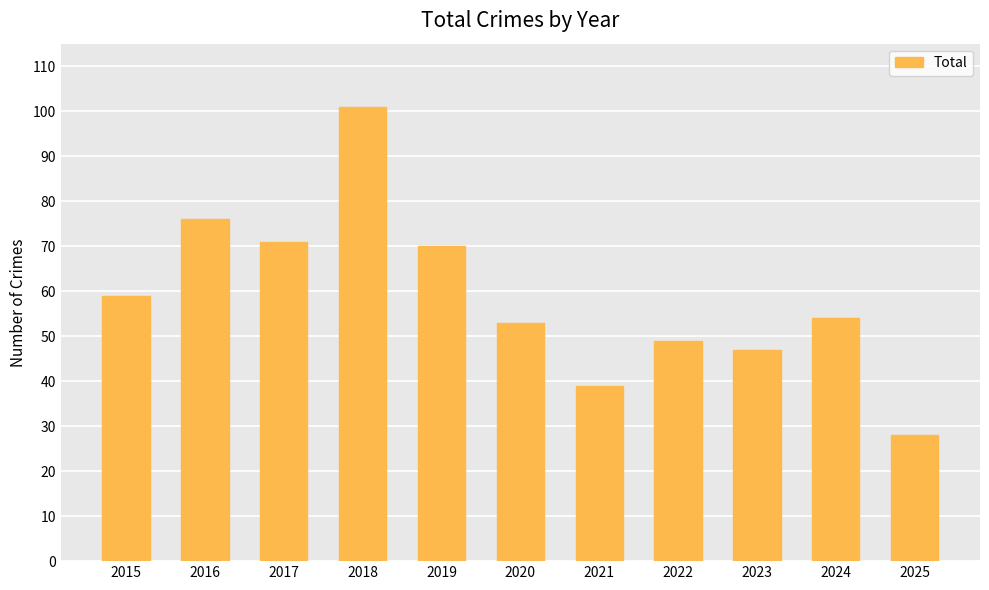

Reading right to left, transcribe all the data shown in this chart.

28	54	47	49	39	53	70	101	71	76	59